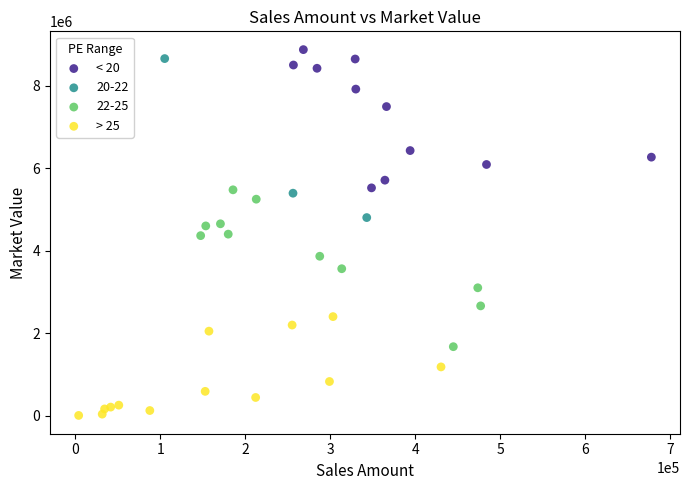

Which series reaches the minimum Y coordinate?

> 25